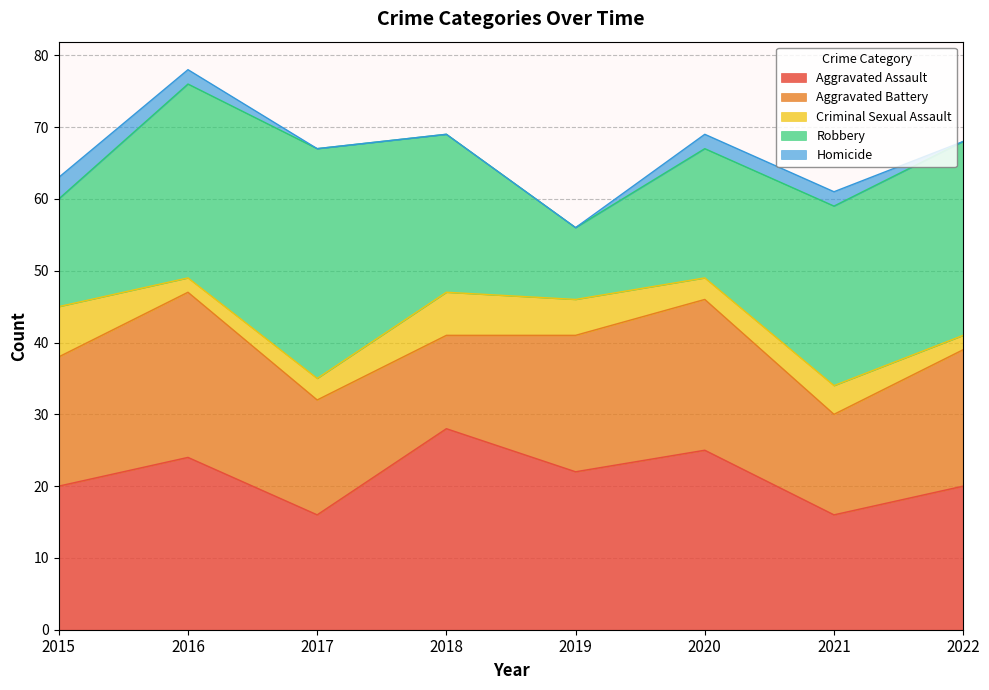

What is the total value across all series at 2019?

56